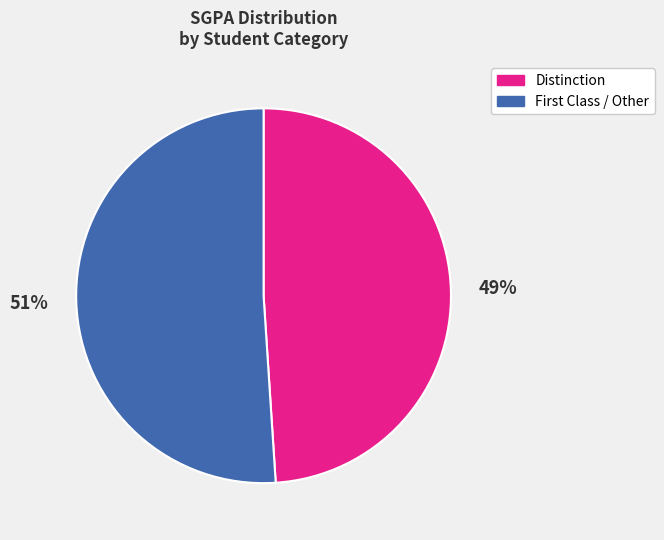

Is there any slice that represents more than half of the pie?

Yes